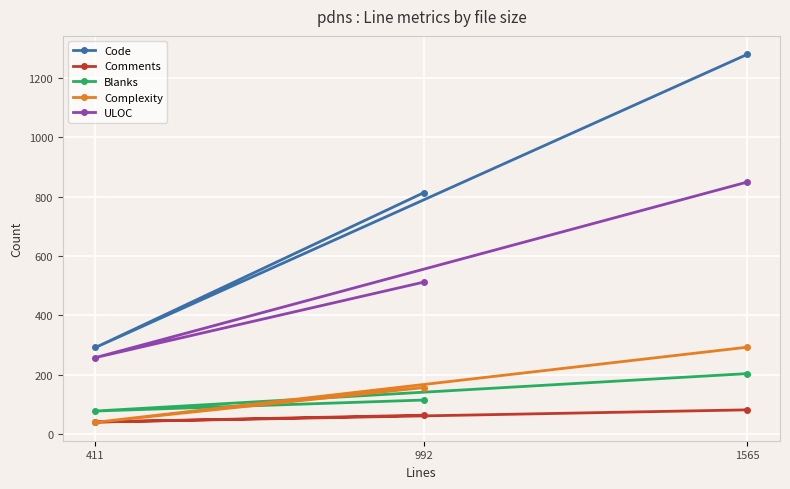

At how many categories does at least one series exceed 702?

2